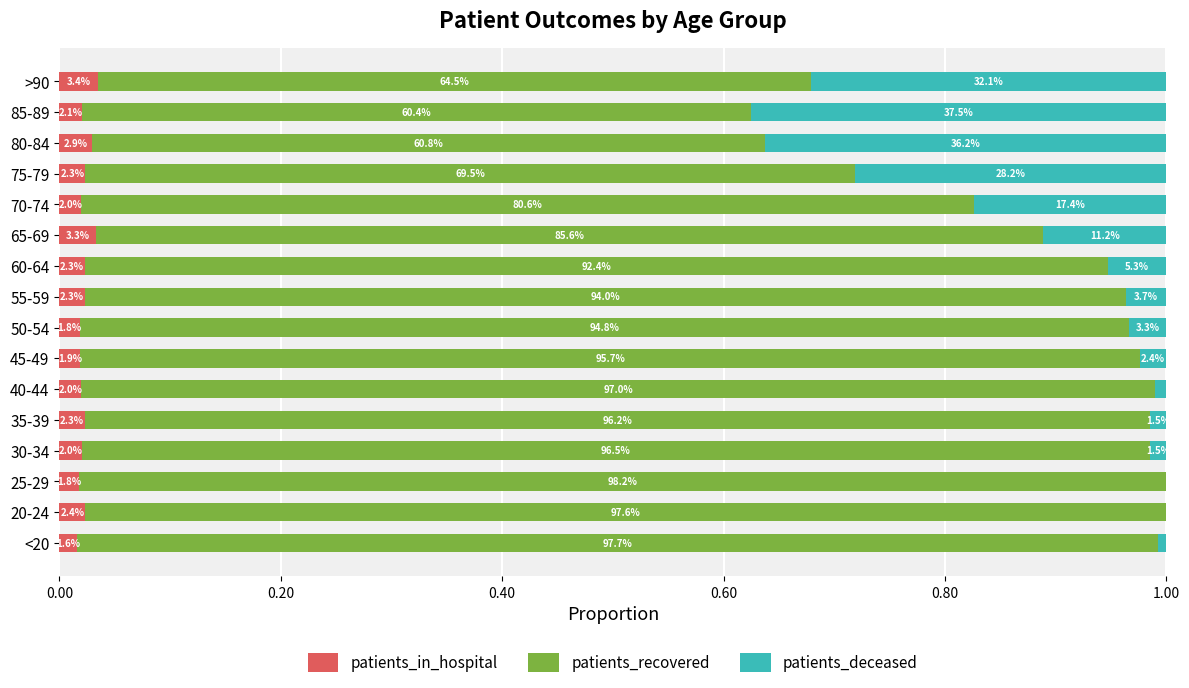

What are all the series names shown in the legend?

patients_in_hospital, patients_recovered, patients_deceased